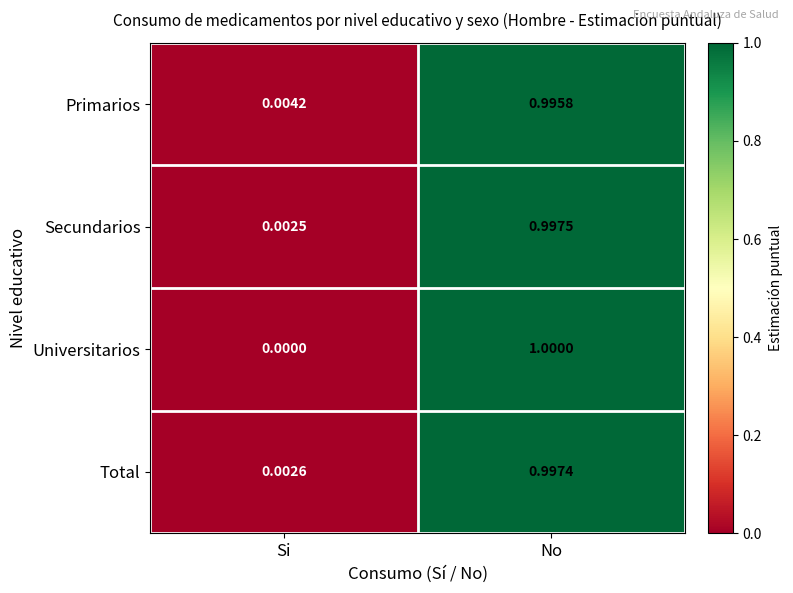

Which category has the highest value in the Primarios series?

No